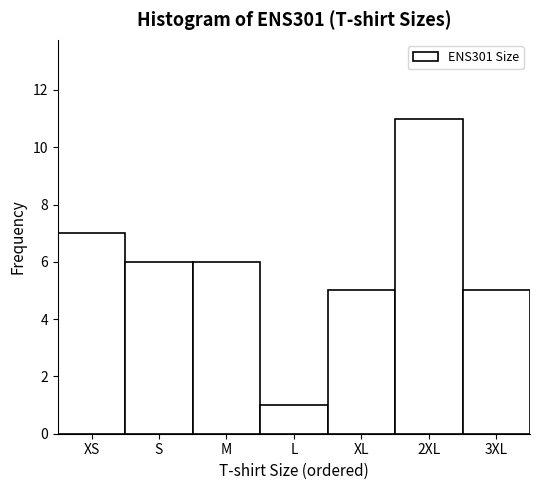

Reading right to left, what are all the values shown in this chart?

5	11	5	1	6	6	7